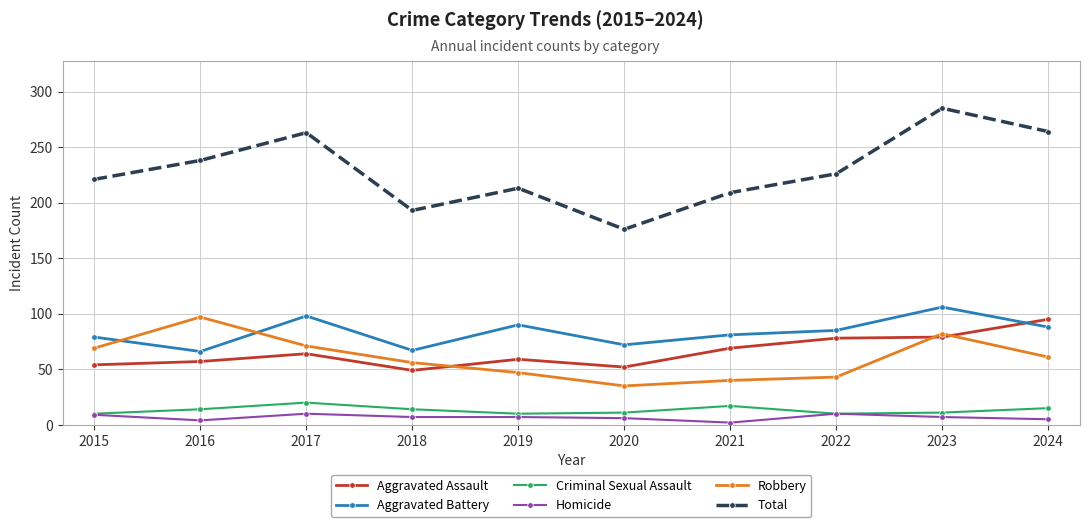

Is the value of Aggravated Assault at 2015 greater than the value of Robbery at 2020?

Yes